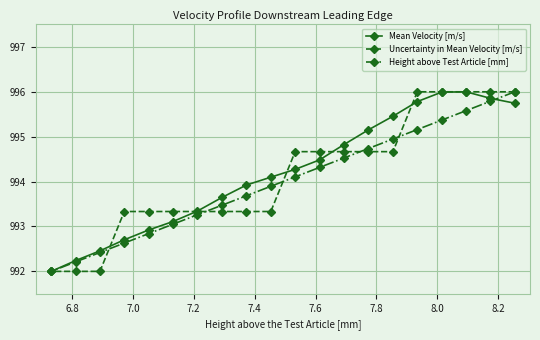

What is the highest value of the Uncertainty in Mean Velocity [m/s] series?

996.0